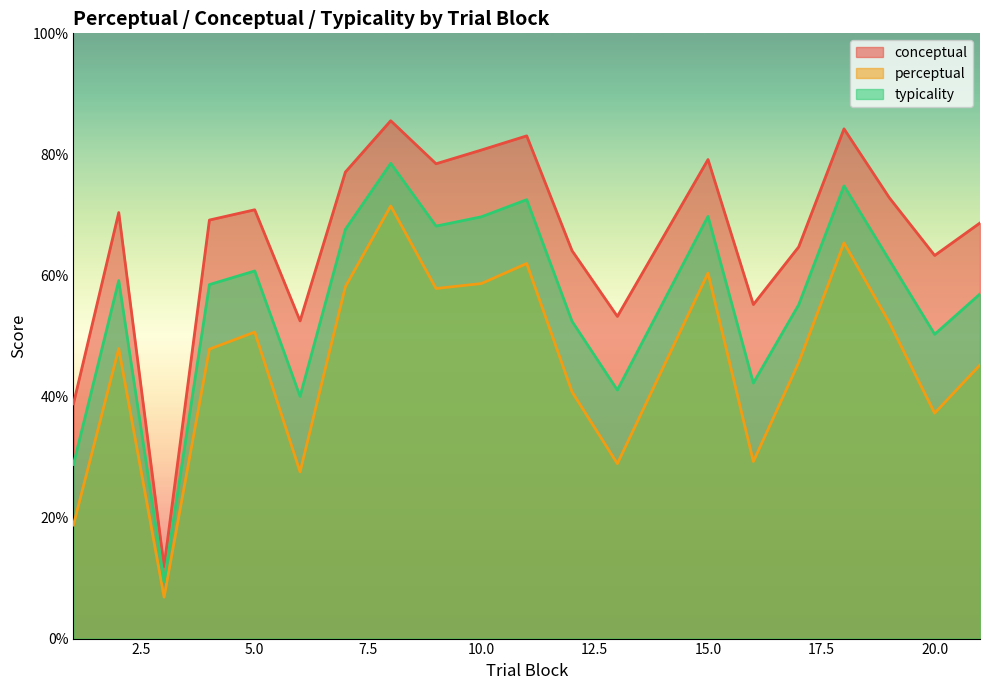

Which series has the widest spread of values?

conceptual